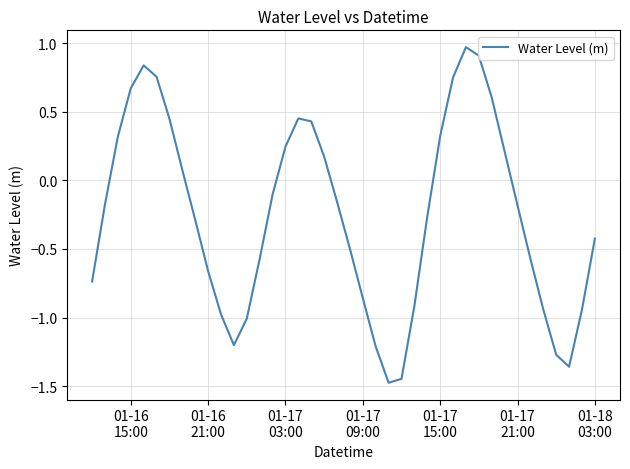

What is the minimum value shown in the chart?

-1.5